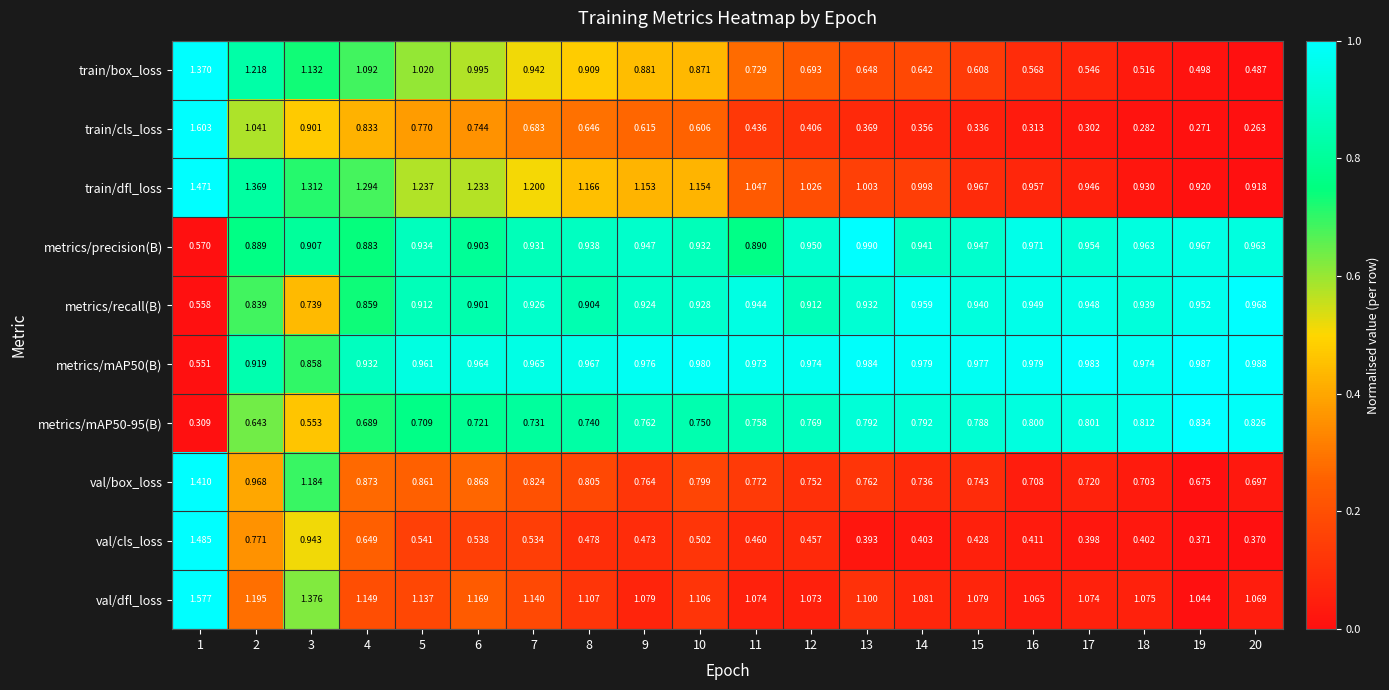

Which series has the widest spread of values?

train/cls_loss